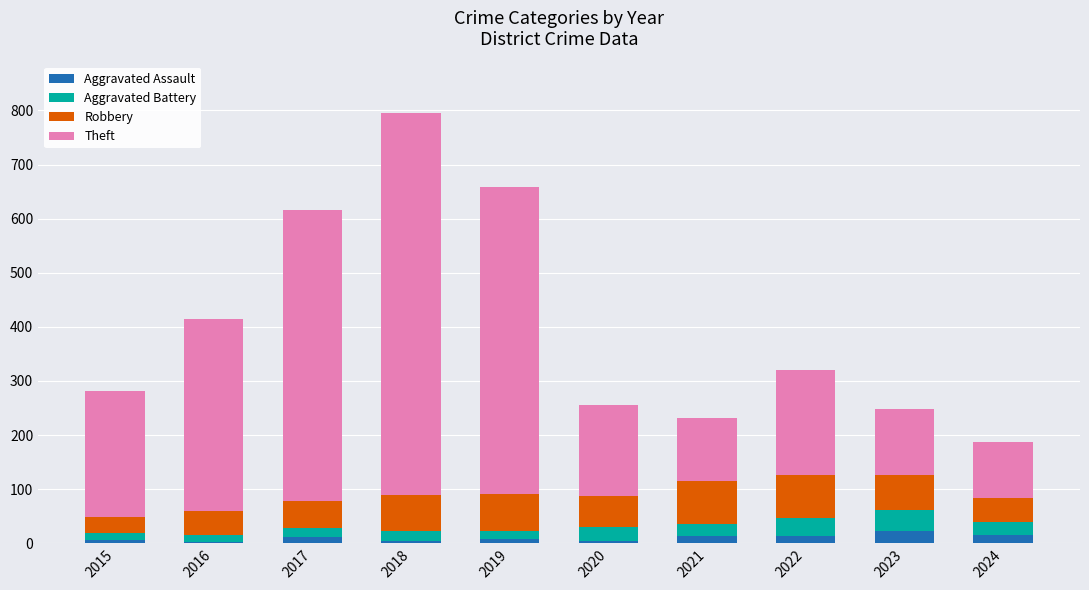

What is the total value across all series at 2017?

616